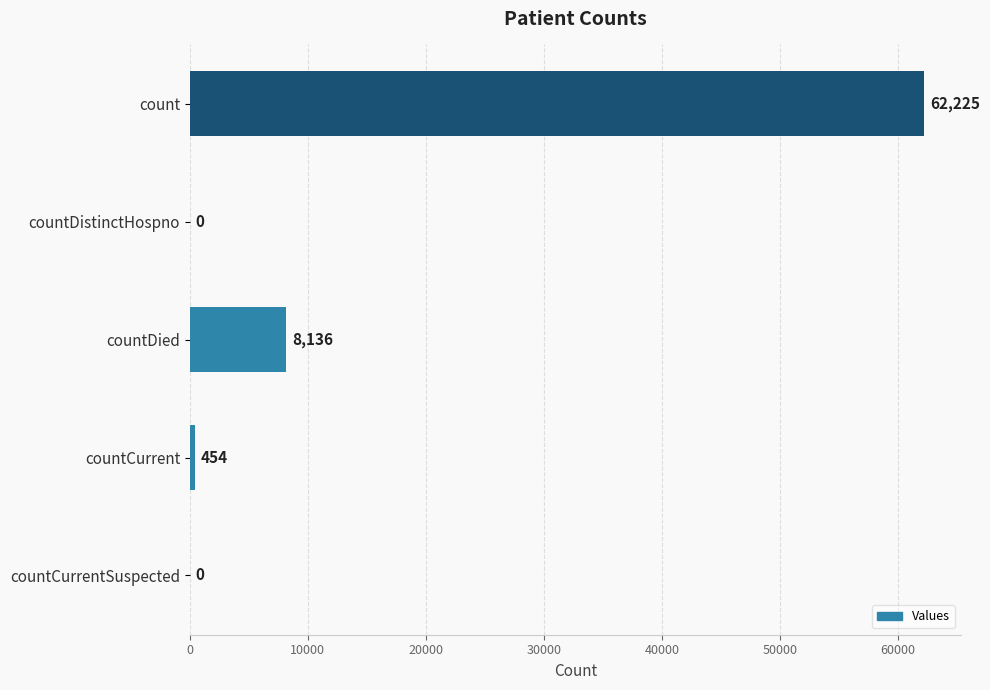

Count the number of categories in the chart.

5